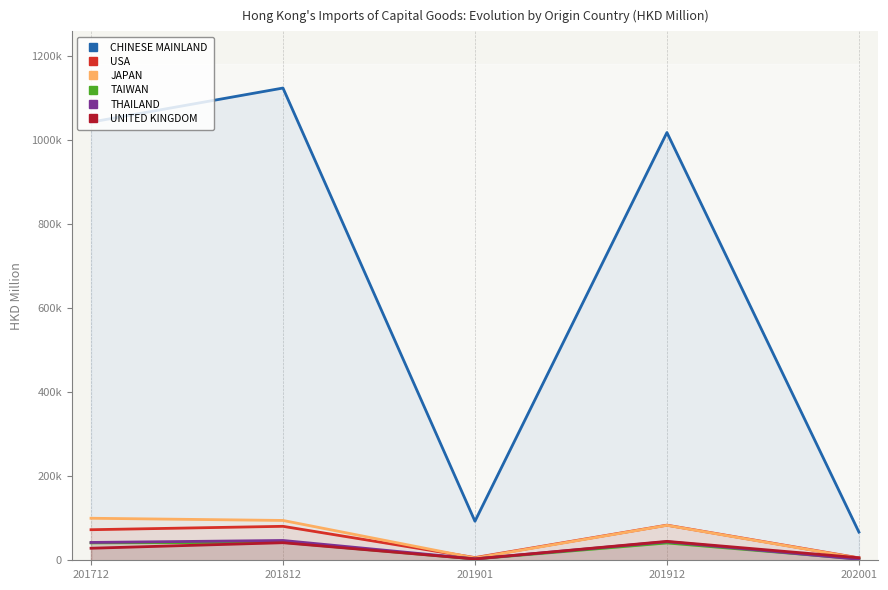

How many values in the THAILAND series are below 42460?

2